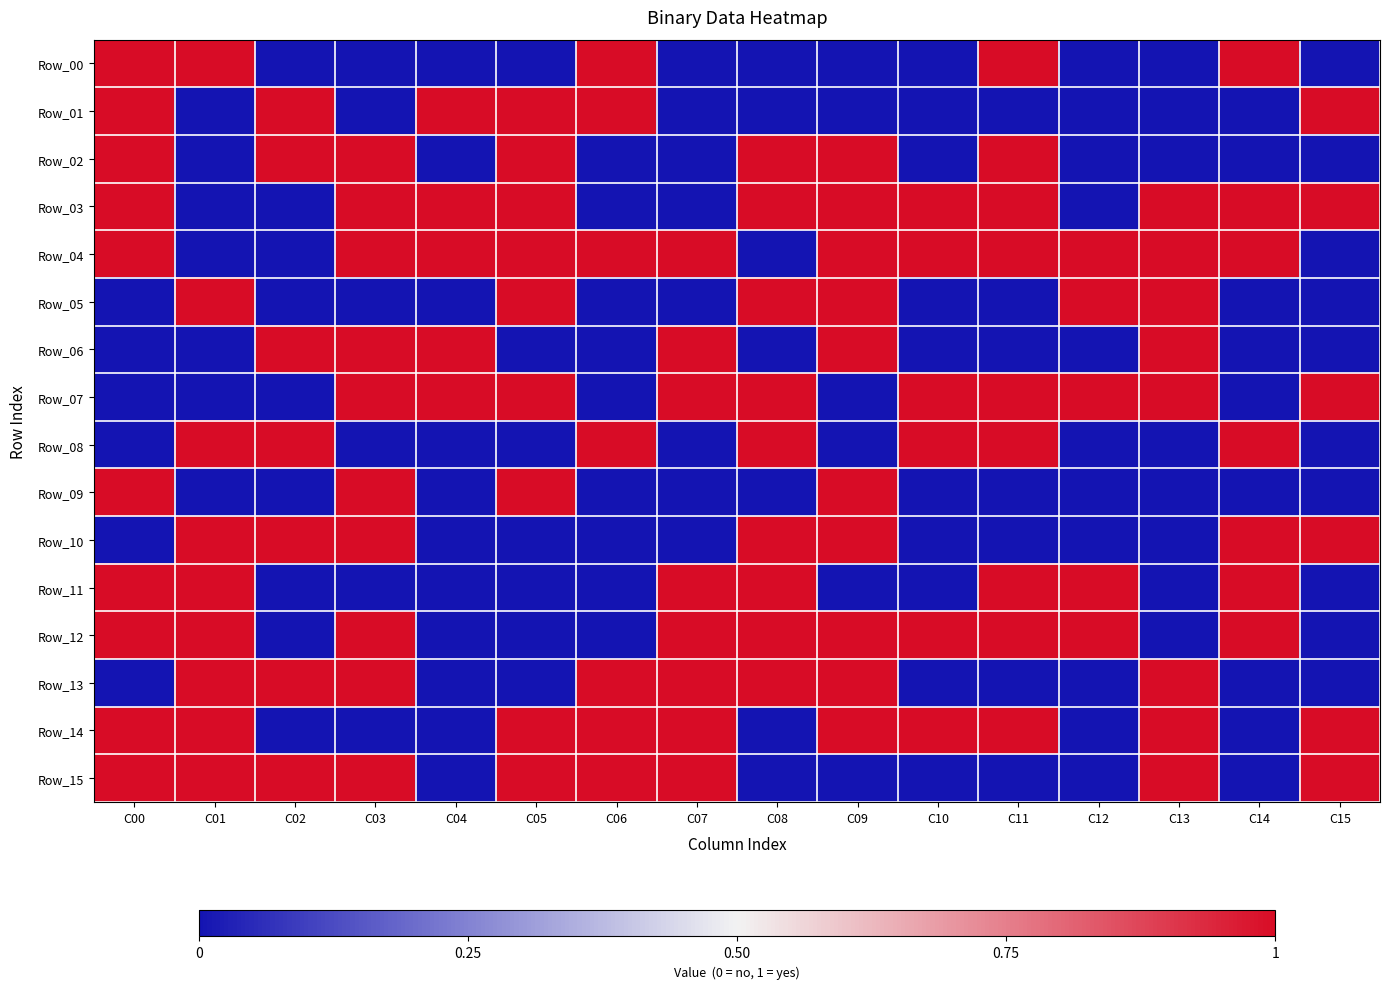

Reading left to right, what are all the values shown in this chart?

Row_00: C00=1	C01=1	C02=0	C03=0	C04=0	C05=0	C06=1	C07=0	C08=0	C09=0	C10=0	C11=1	C12=0	C13=0	C14=1	C15=0
Row_01: C00=1	C01=0	C02=1	C03=0	C04=1	C05=1	C06=1	C07=0	C08=0	C09=0	C10=0	C11=0	C12=0	C13=0	C14=0	C15=1
Row_02: C00=1	C01=0	C02=1	C03=1	C04=0	C05=1	C06=0	C07=0	C08=1	C09=1	C10=0	C11=1	C12=0	C13=0	C14=0	C15=0
Row_03: C00=1	C01=0	C02=0	C03=1	C04=1	C05=1	C06=0	C07=0	C08=1	C09=1	C10=1	C11=1	C12=0	C13=1	C14=1	C15=1
Row_04: C00=1	C01=0	C02=0	C03=1	C04=1	C05=1	C06=1	C07=1	C08=0	C09=1	C10=1	C11=1	C12=1	C13=1	C14=1	C15=0
Row_05: C00=0	C01=1	C02=0	C03=0	C04=0	C05=1	C06=0	C07=0	C08=1	C09=1	C10=0	C11=0	C12=1	C13=1	C14=0	C15=0
Row_06: C00=0	C01=0	C02=1	C03=1	C04=1	C05=0	C06=0	C07=1	C08=0	C09=1	C10=0	C11=0	C12=0	C13=1	C14=0	C15=0
Row_07: C00=0	C01=0	C02=0	C03=1	C04=1	C05=1	C06=0	C07=1	C08=1	C09=0	C10=1	C11=1	C12=1	C13=1	C14=0	C15=1
Row_08: C00=0	C01=1	C02=1	C03=0	C04=0	C05=0	C06=1	C07=0	C08=1	C09=0	C10=1	C11=1	C12=0	C13=0	C14=1	C15=0
Row_09: C00=1	C01=0	C02=0	C03=1	C04=0	C05=1	C06=0	C07=0	C08=0	C09=1	C10=0	C11=0	C12=0	C13=0	C14=0	C15=0
Row_10: C00=0	C01=1	C02=1	C03=1	C04=0	C05=0	C06=0	C07=0	C08=1	C09=1	C10=0	C11=0	C12=0	C13=0	C14=1	C15=1
Row_11: C00=1	C01=1	C02=0	C03=0	C04=0	C05=0	C06=0	C07=1	C08=1	C09=0	C10=0	C11=1	C12=1	C13=0	C14=1	C15=0
Row_12: C00=1	C01=1	C02=0	C03=1	C04=0	C05=0	C06=0	C07=1	C08=1	C09=1	C10=1	C11=1	C12=1	C13=0	C14=1	C15=0
Row_13: C00=0	C01=1	C02=1	C03=1	C04=0	C05=0	C06=1	C07=1	C08=1	C09=1	C10=0	C11=0	C12=0	C13=1	C14=0	C15=0
Row_14: C00=1	C01=1	C02=0	C03=0	C04=0	C05=1	C06=1	C07=1	C08=0	C09=1	C10=1	C11=1	C12=0	C13=1	C14=0	C15=1
Row_15: C00=1	C01=1	C02=1	C03=1	C04=0	C05=1	C06=1	C07=1	C08=0	C09=0	C10=0	C11=0	C12=0	C13=1	C14=0	C15=1